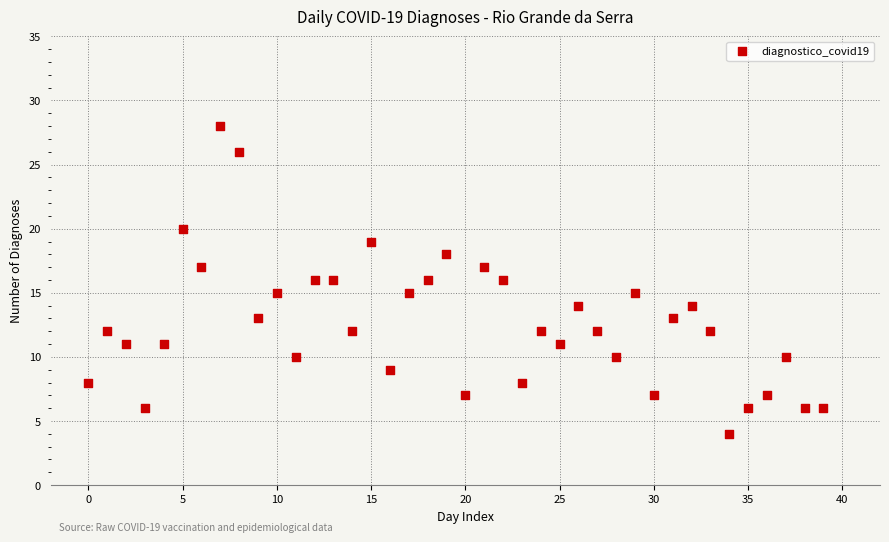

What is the range of Y values (max minus min)?

24